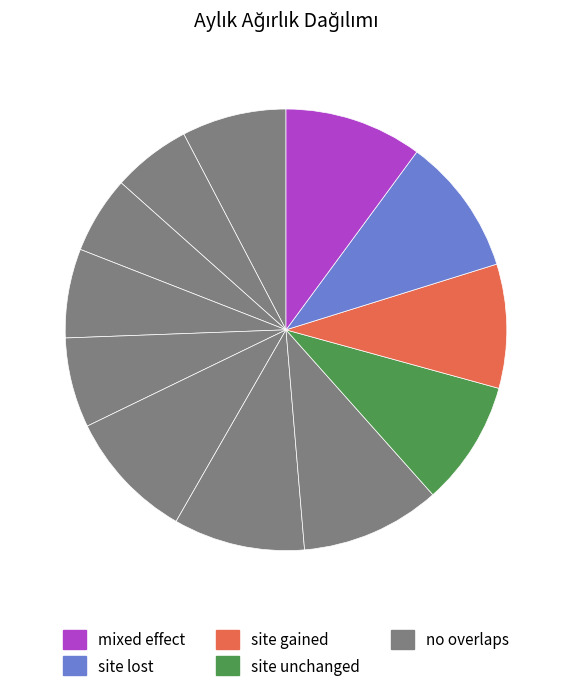

How many slices are in this pie chart?

12